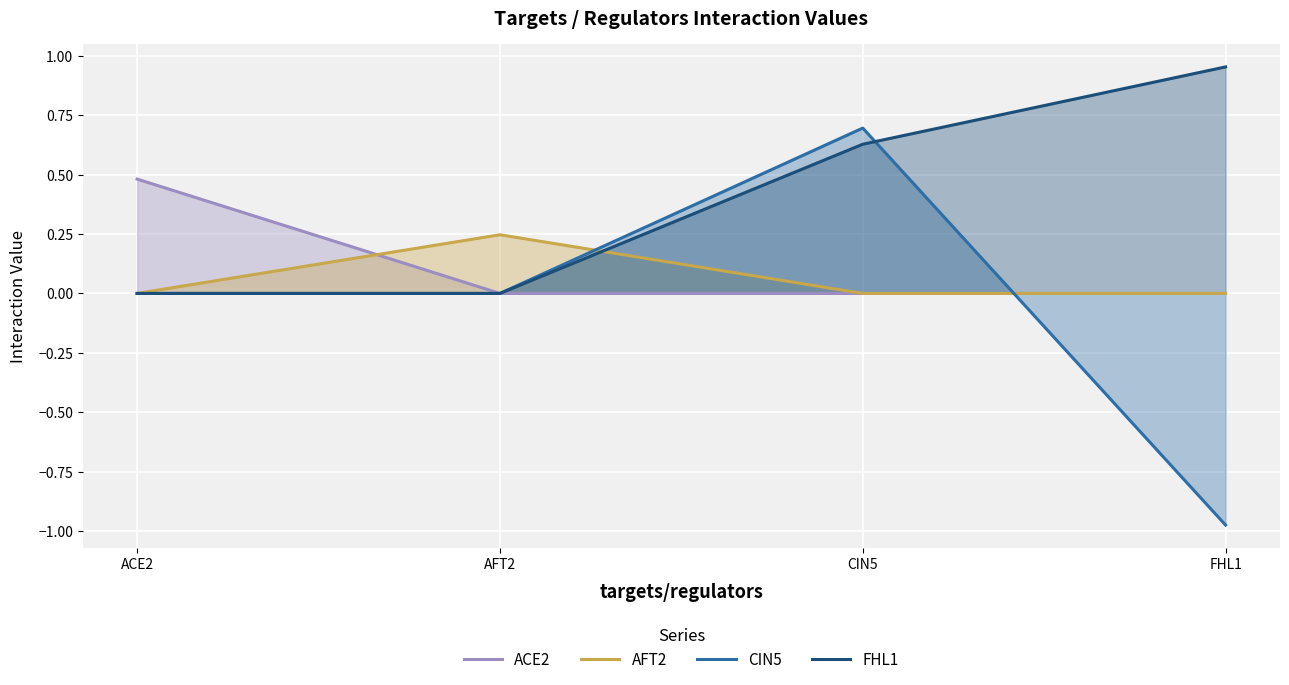

Which category has the highest value in the FHL1 series?

FHL1